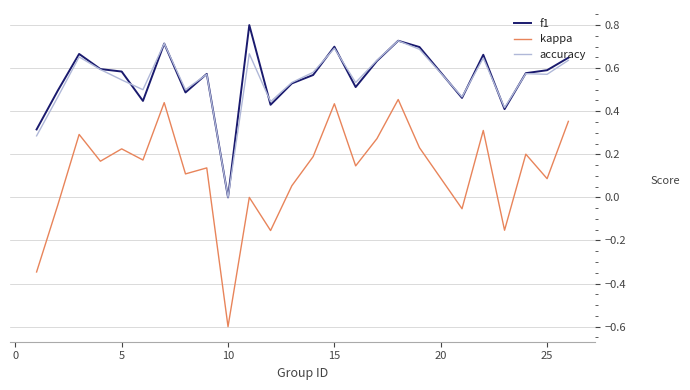

List the series in order of their peak value, highest first.

f1, accuracy, kappa